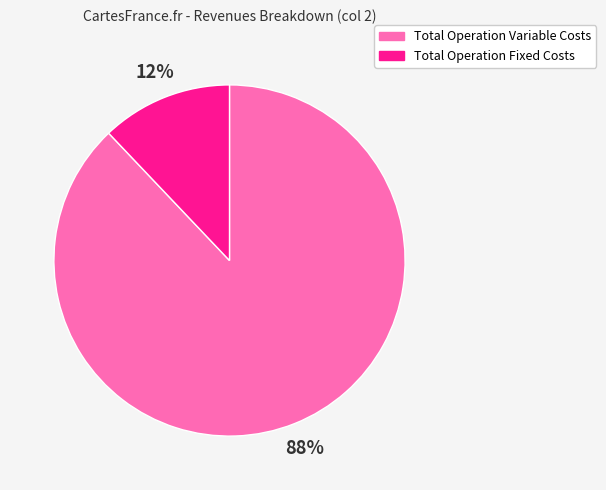

Is it true that Total Operation Variable Costs is 88% of the pie?

True